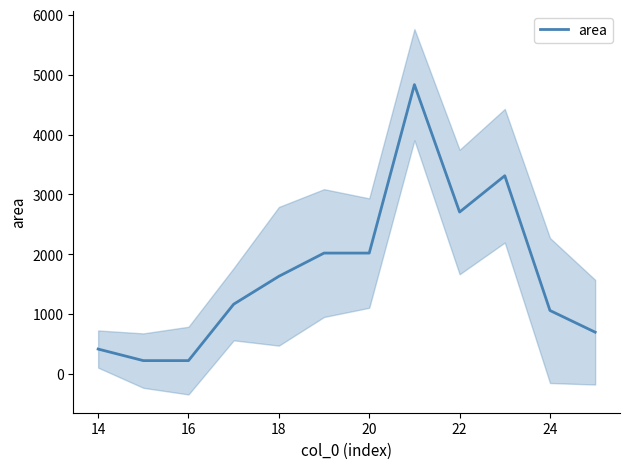

What is the maximum value for area?

4834.0